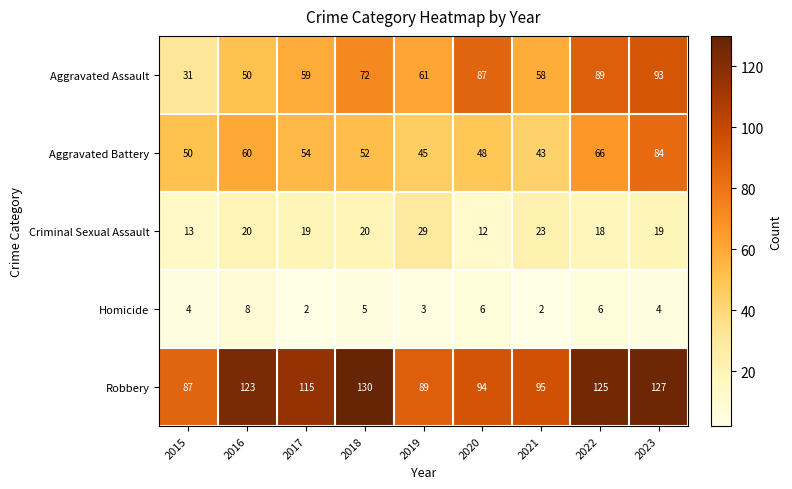

What is the maximum value shown in the chart?

130